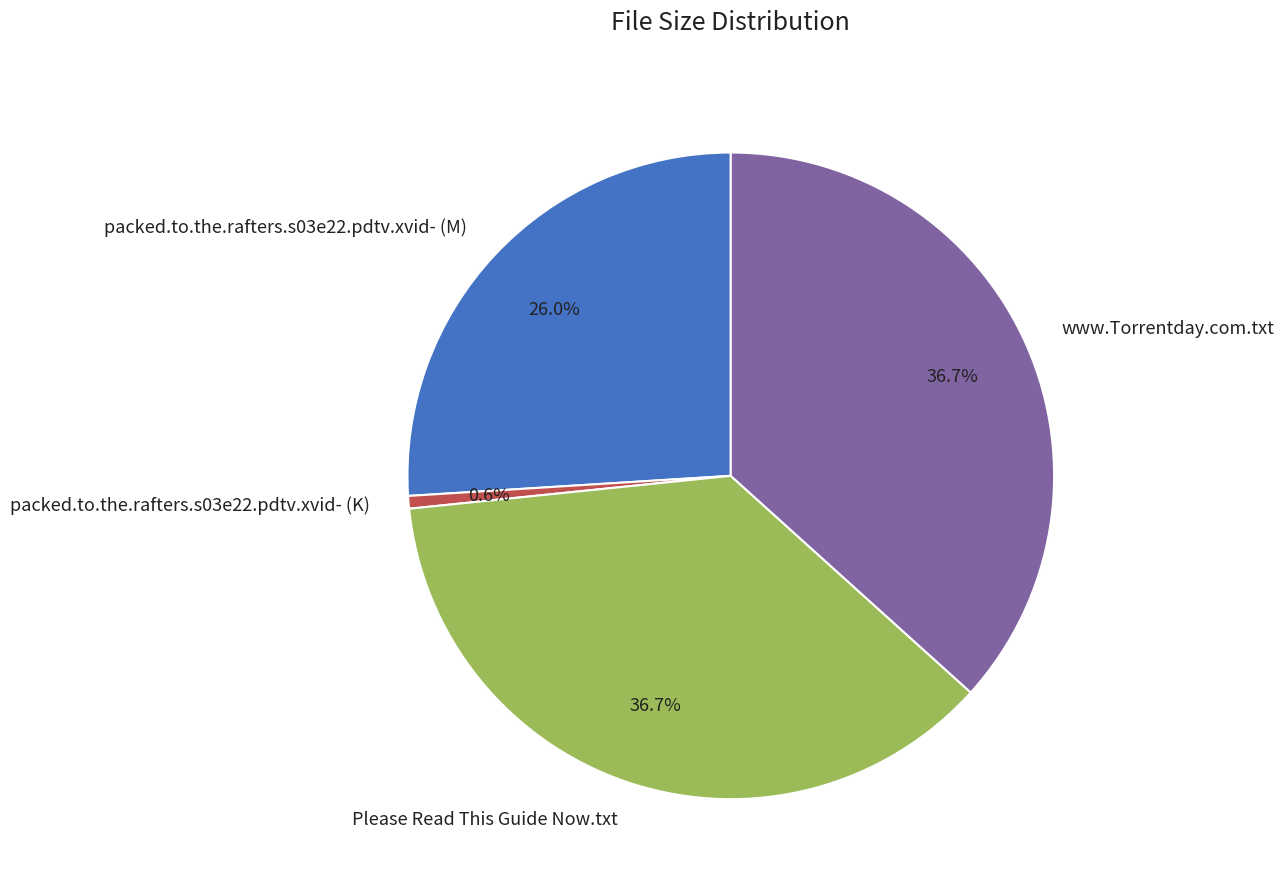

Which has a higher value, www.Torrentday.com.txt or packed.to.the.rafters.s03e22.pdtv.xvid- (K)?

www.Torrentday.com.txt